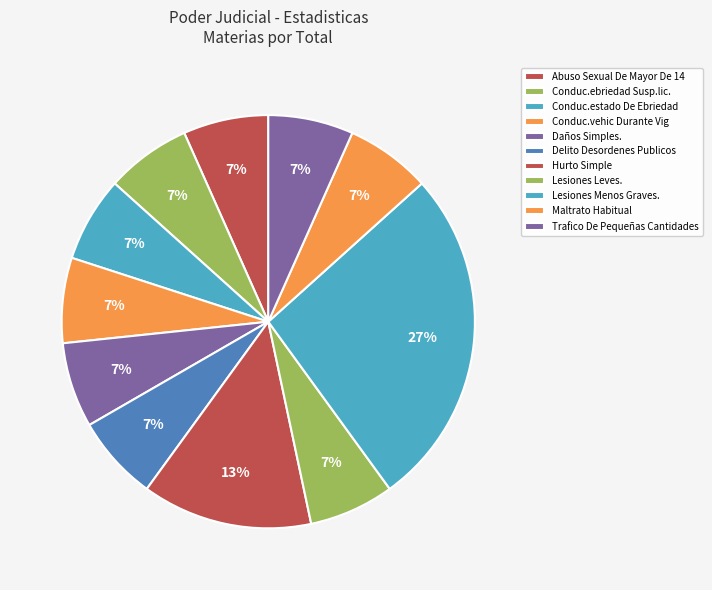

How many slices are in this pie chart?

11